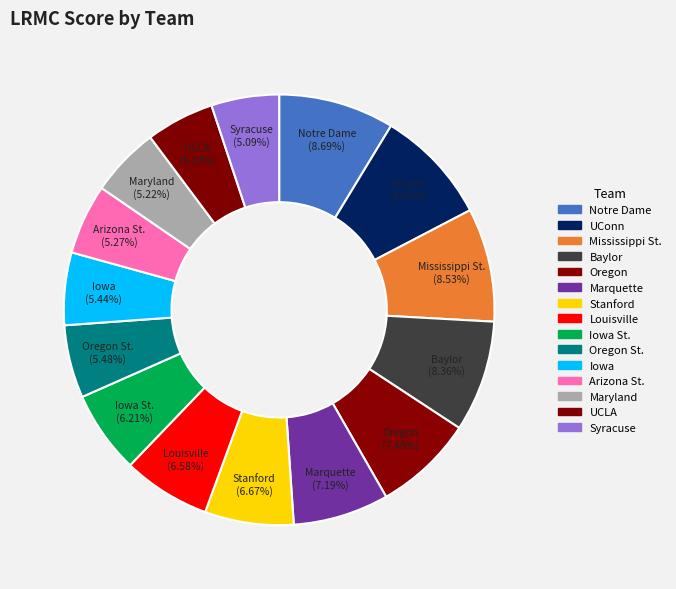

How many segments does this pie chart have?

15